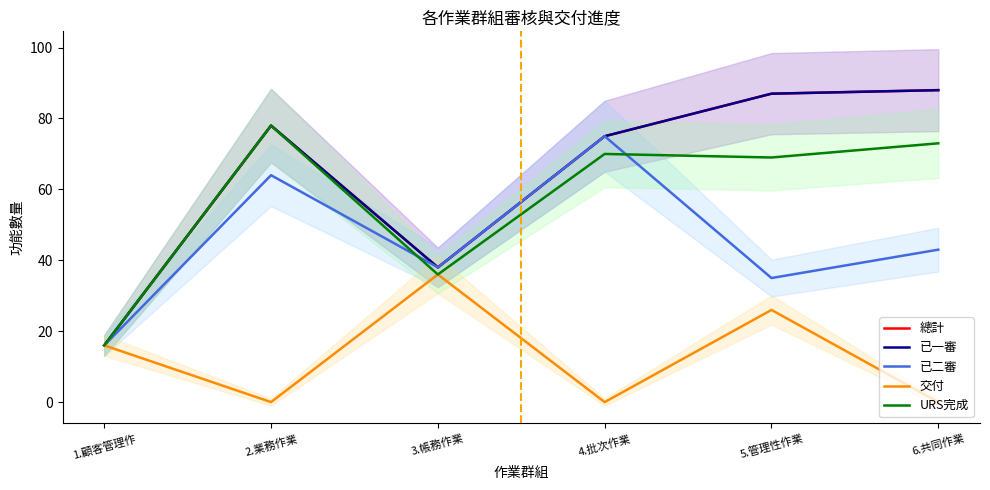

What is the label of the 4th point from the right?

3.帳務作業